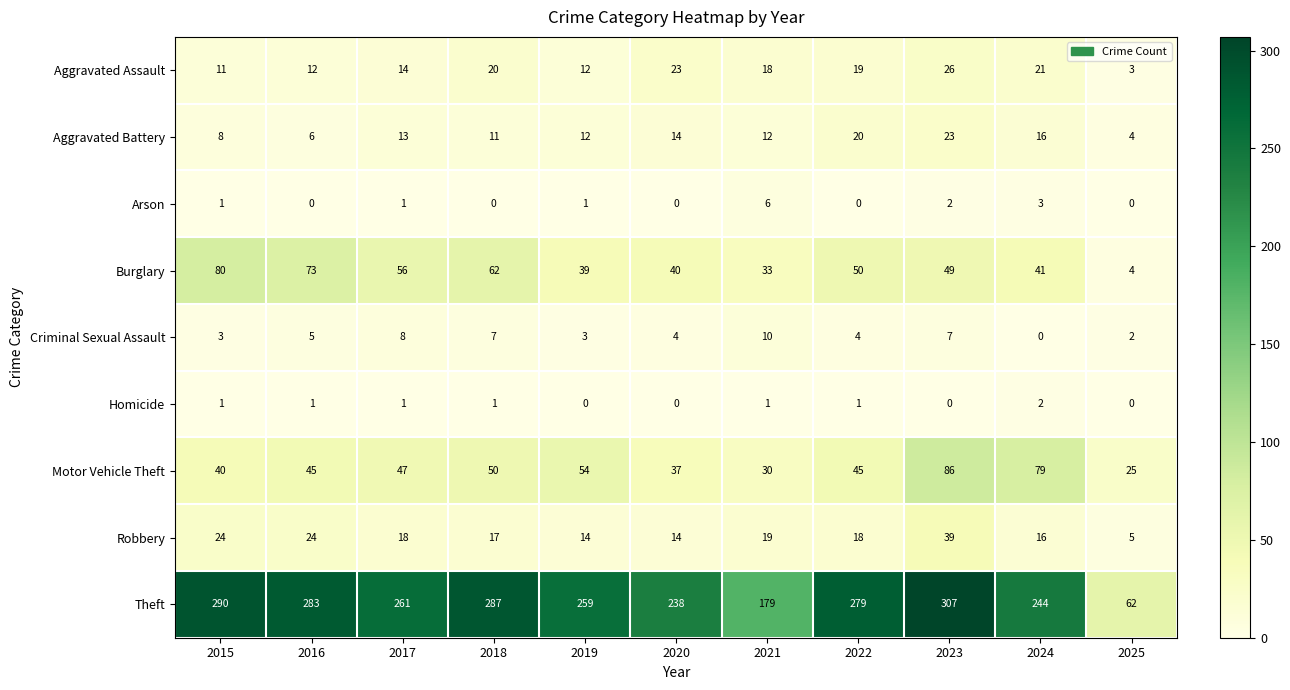

At which label does Motor Vehicle Theft reach its peak?

2023